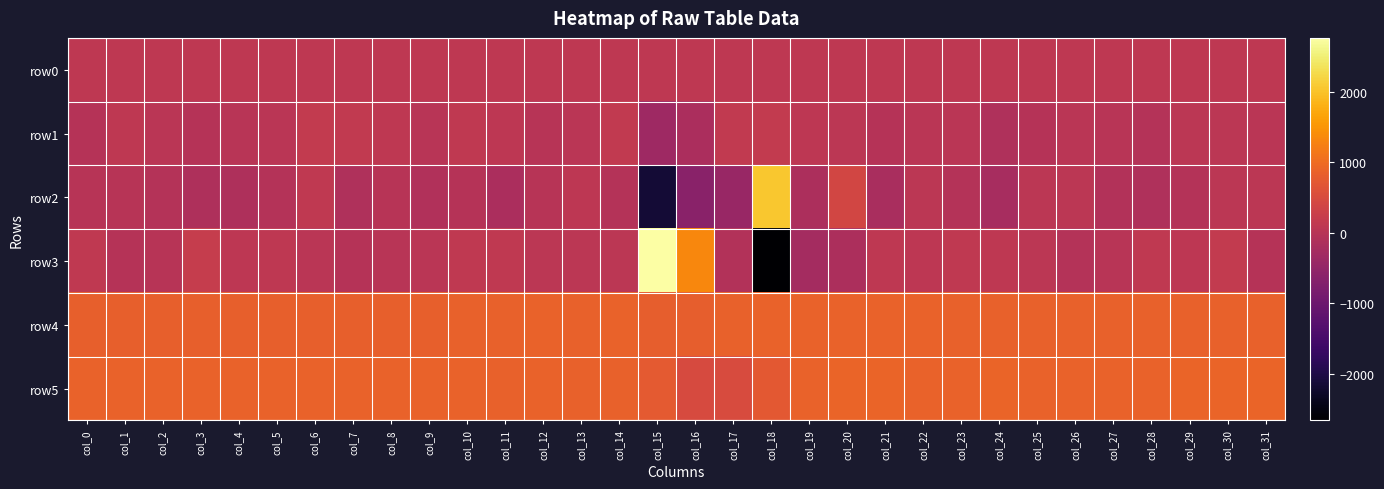

Which has a higher value, col_30 or col_21?

col_30